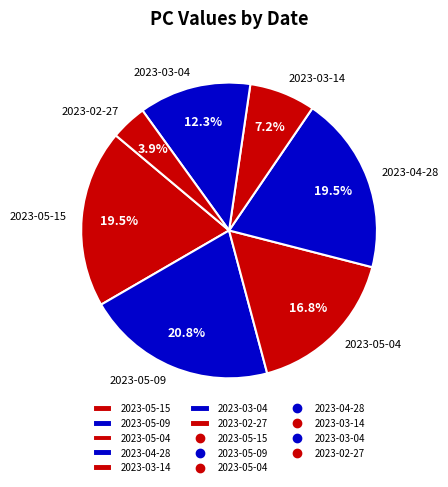

Does 2023-05-04 represent more than half of the total?

No